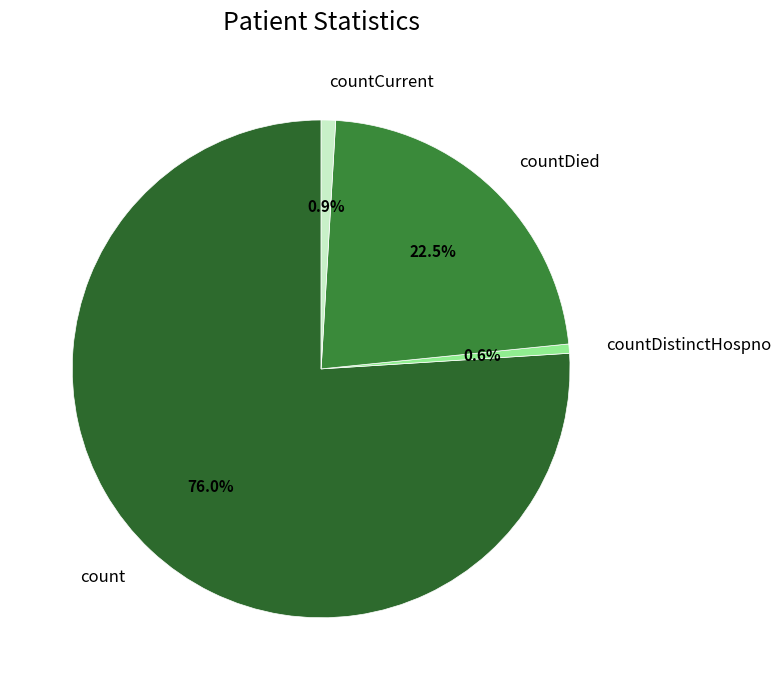

To the nearest percent, what is the difference between the count and countCurrent slice percentages?

75%